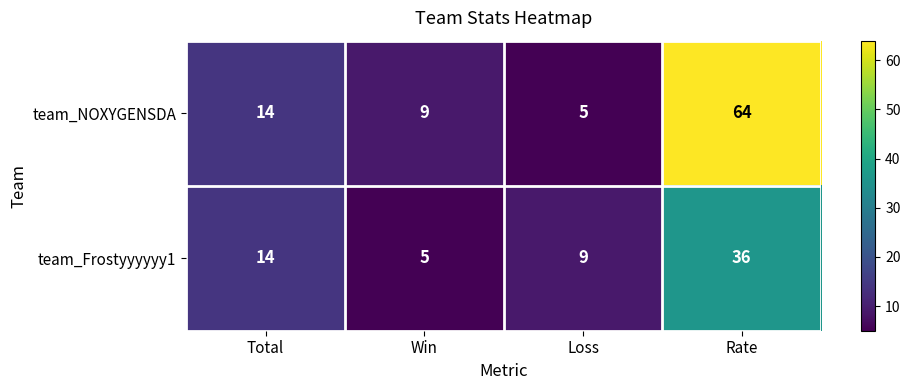

Which series has the largest total across all categories?

team_NOXYGENSDA